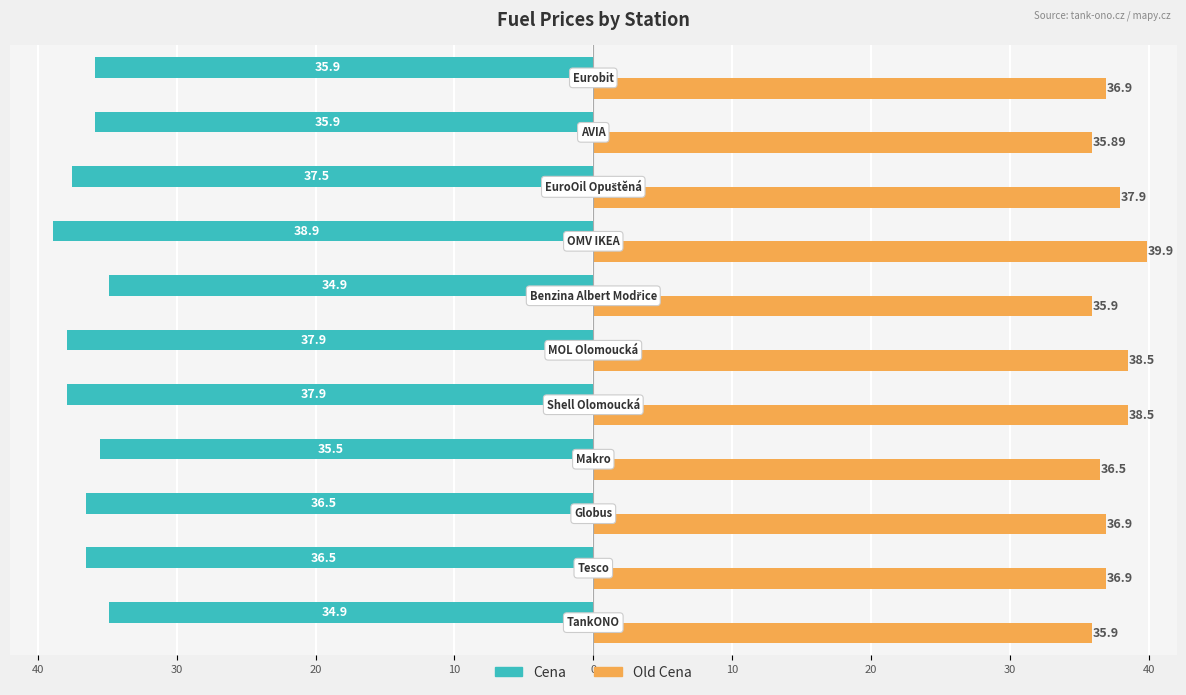

At how many categories does at least one series exceed 13?

11